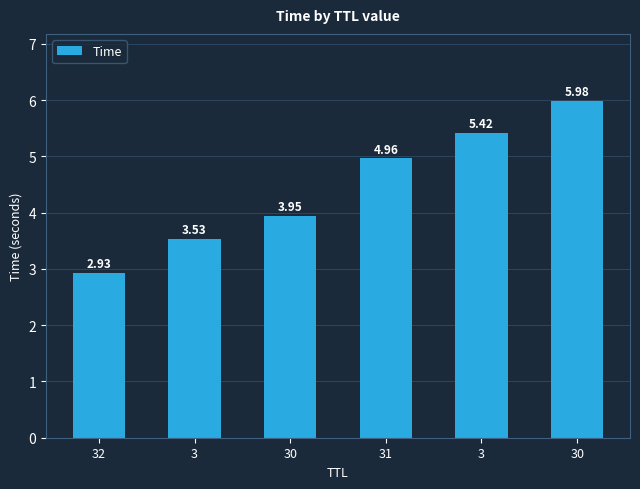

How many bars are there in total?

6